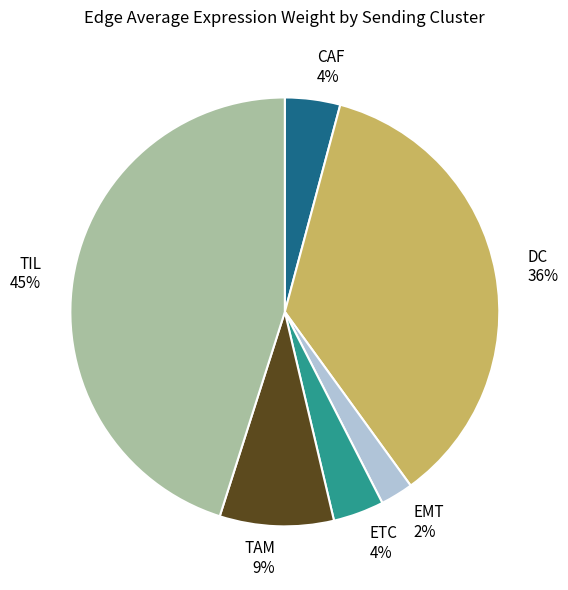

Is the sum of TAM and ETC greater than half?

No